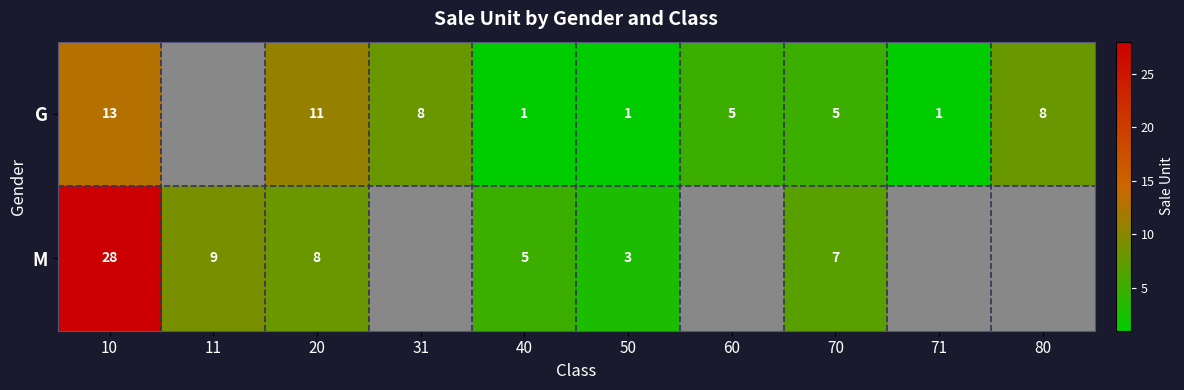

Is it true that G equals 2 at 40?

False